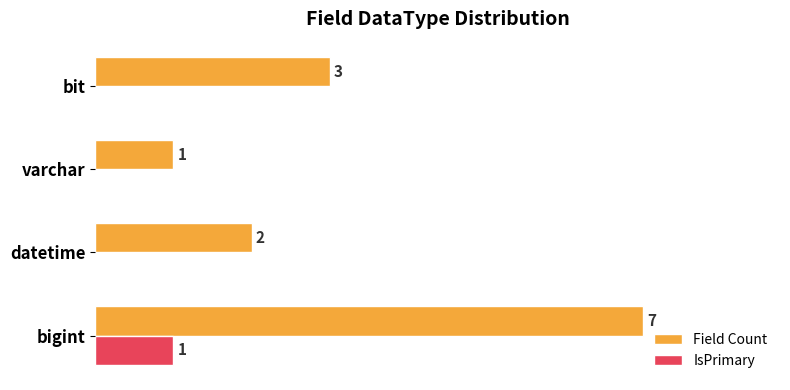

Is the value of Field Count at varchar greater than the value of IsPrimary at bit?

Yes